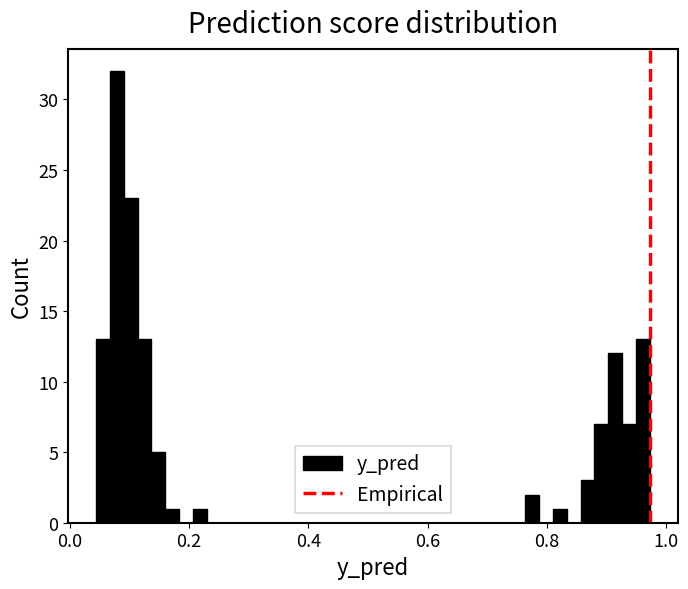

Around what value on the x-axis is the tallest bar? Give the approximate position of its centre, as read against the axis.

0.08